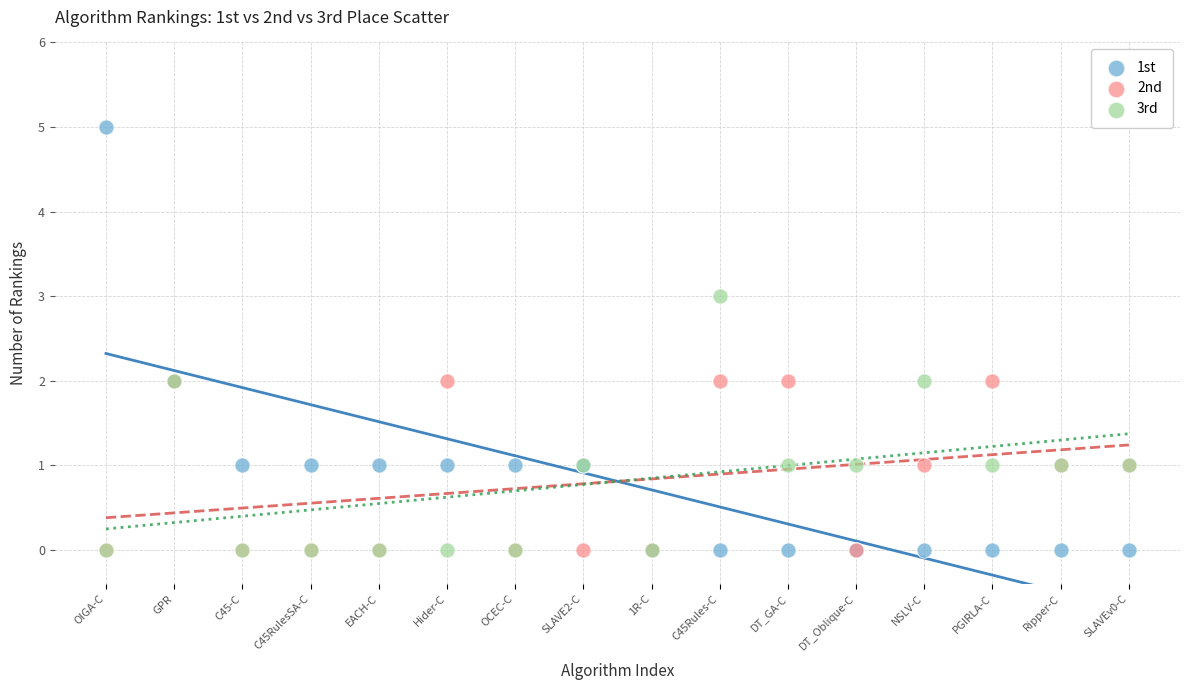

Which series has the largest Y range (max minus min)?

1st